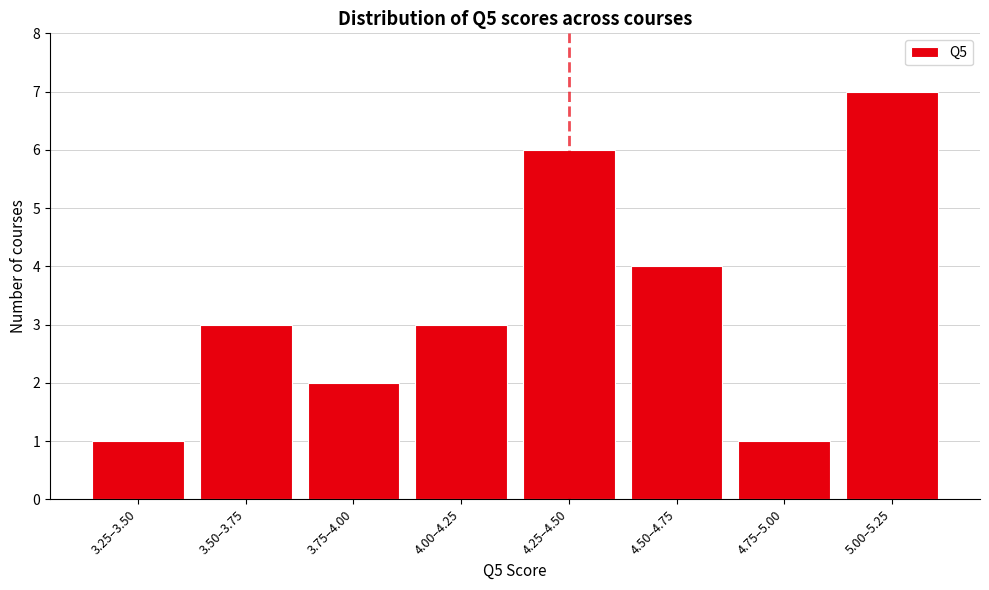

Reading left to right, list all the values displayed in this chart.

1	3	2	3	6	4	1	7